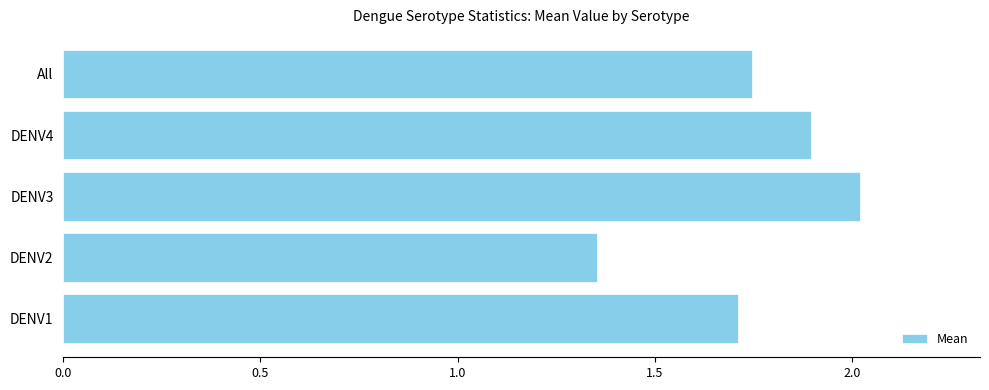

The value at DENV1 is 1.7. True or false?

True